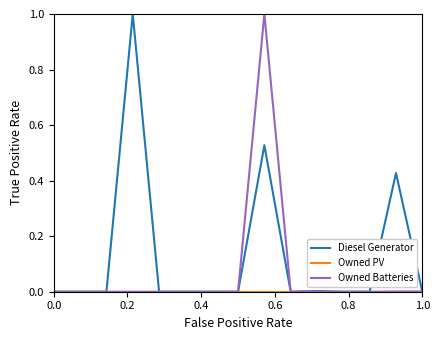

What is the greatest value displayed?

1.0